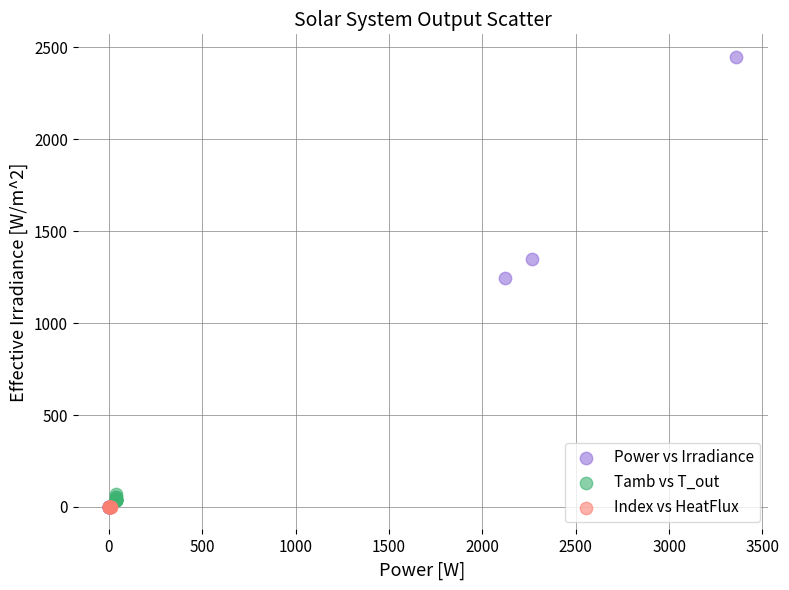

Which series has the largest Y range (max minus min)?

Power vs Irradiance